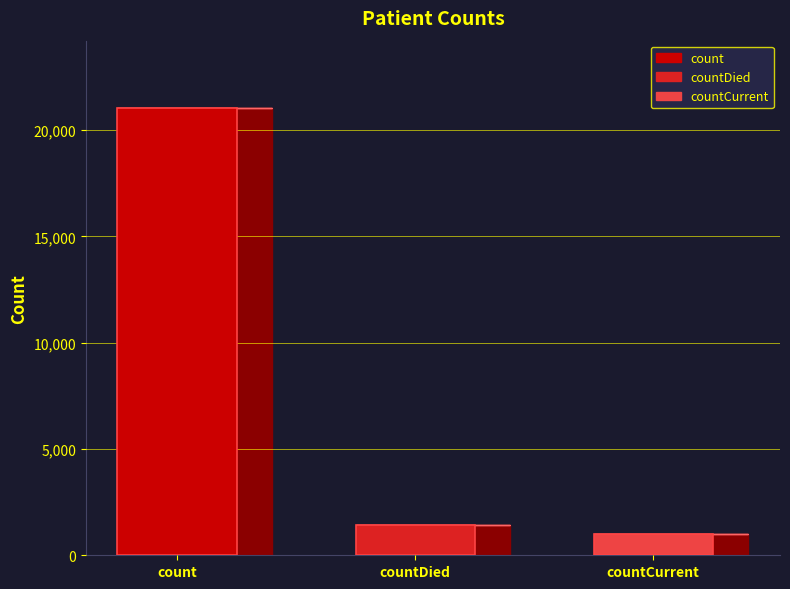

At which label does the data first exceed 1405?

count